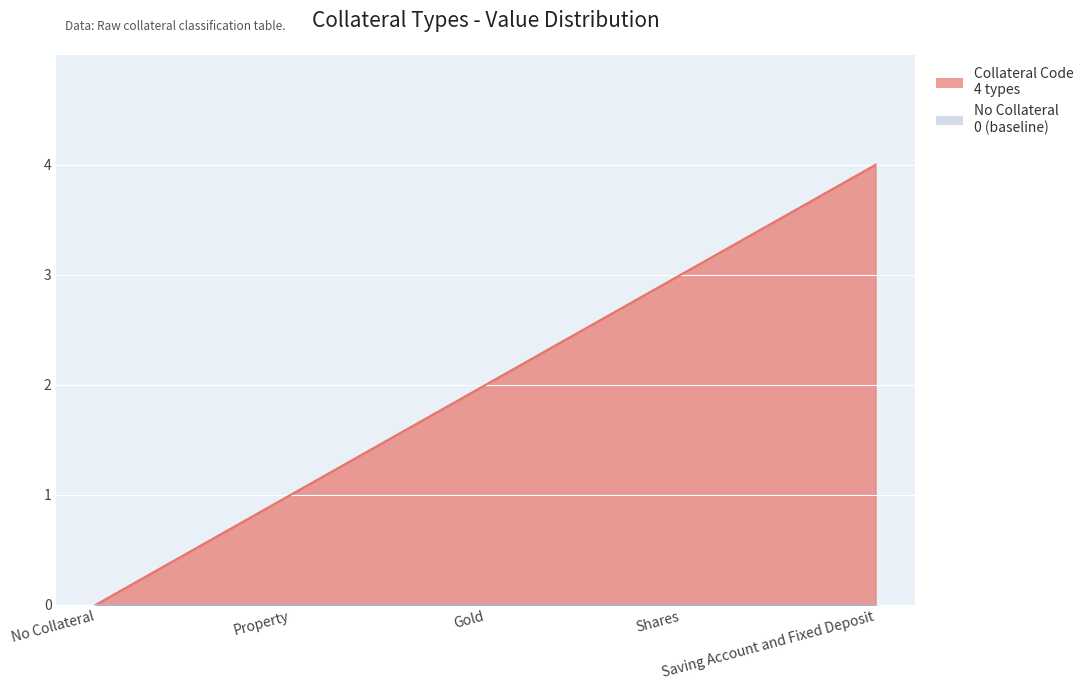

The chart shows a value of 3 at Shares. True or false?

True